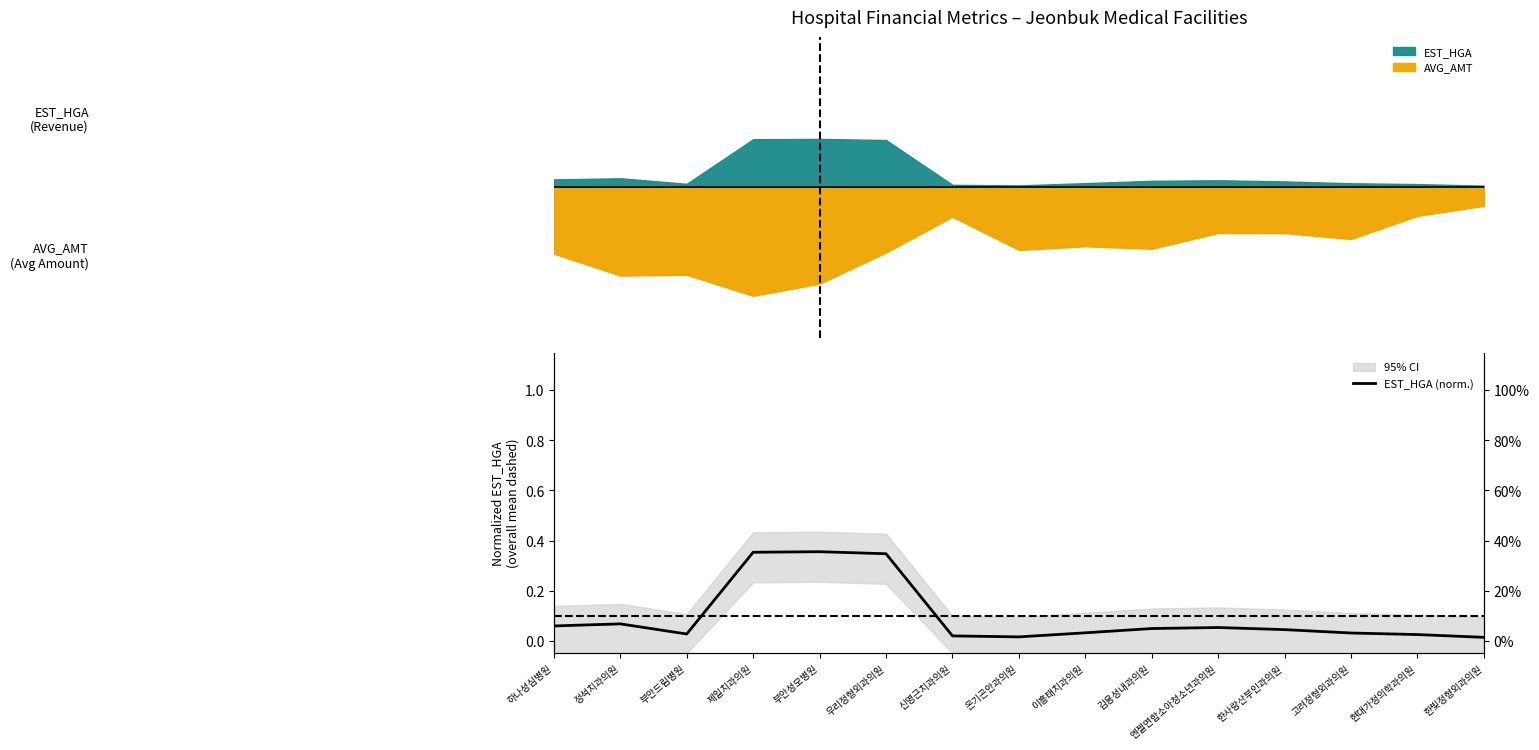

True or false: there are more than 2 points higher than both neighbors.

True